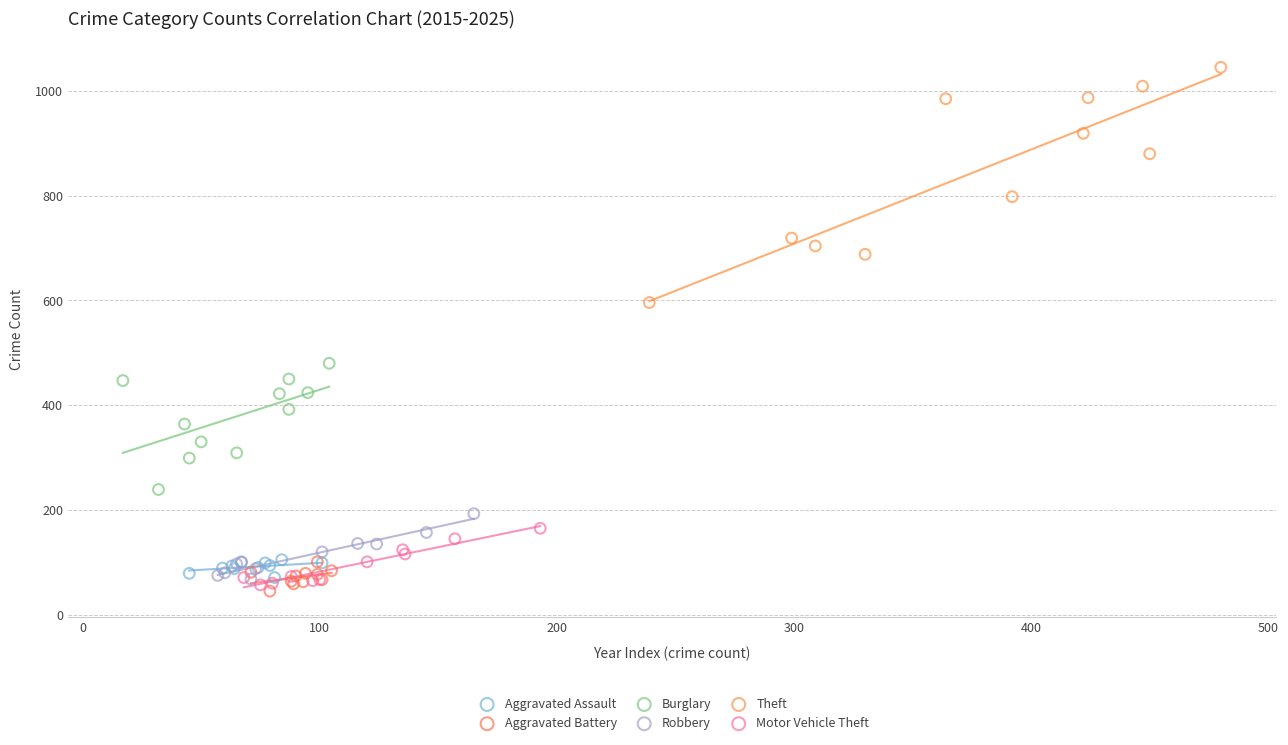

Which series has the widest spread of Y values?

Theft